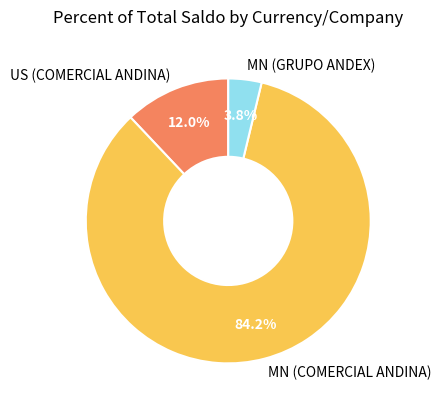

To the nearest percent, what is the combined percentage of MN (GRUPO ANDEX) and US (COMERCIAL ANDINA)?

16%